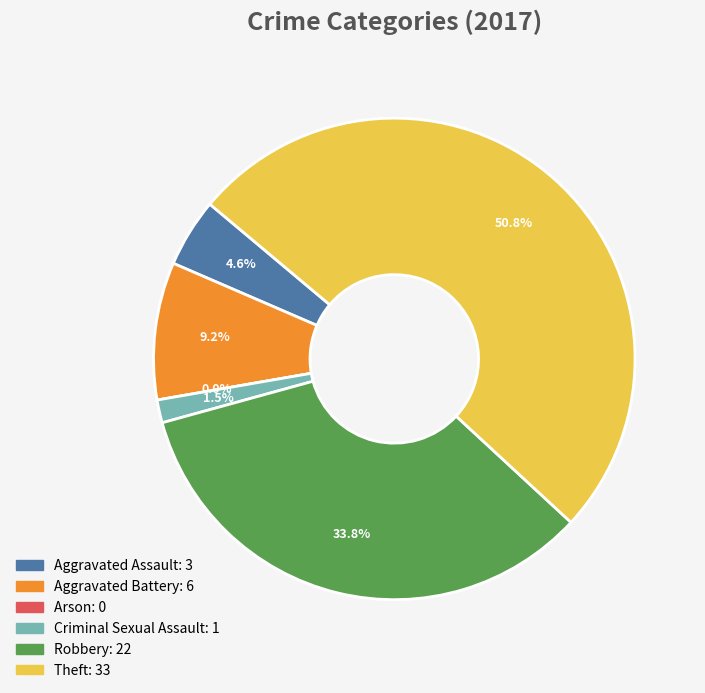

What percentage is NOT represented by Arson?

100.0%